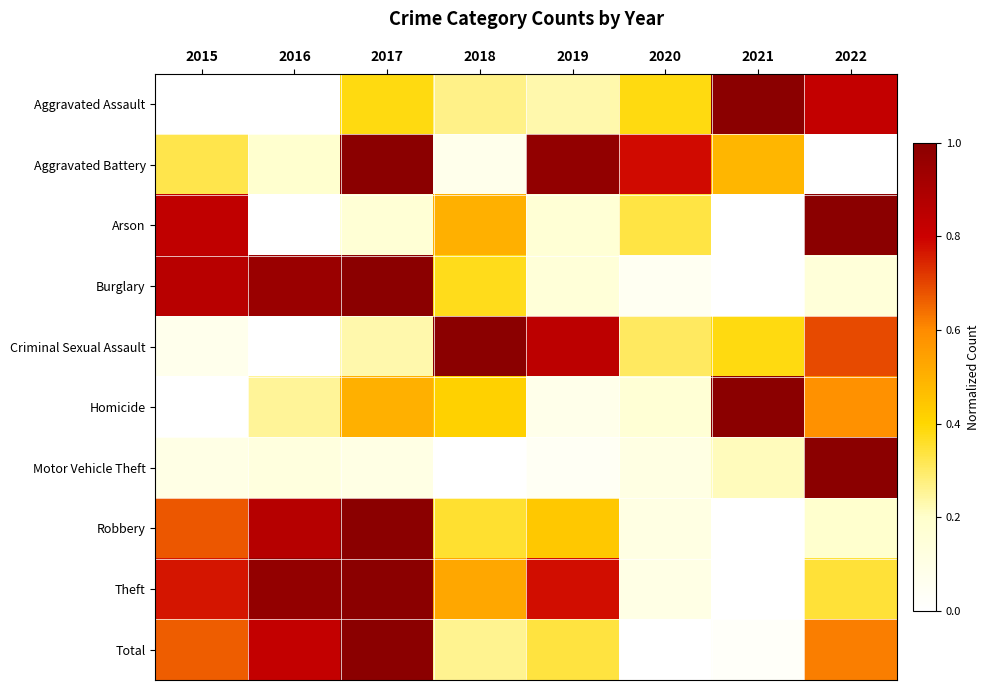

Reading right to left, extract all data points from this chart.

Aggravated Assault: 2022=0.8	2021=1.0	2020=0.4	2019=0.2	2018=0.3	2017=0.4	2016=0.0	2015=0.0
Aggravated Battery: 2022=0.0	2021=0.5	2020=0.8	2019=1.0	2018=0.1	2017=1.0	2016=0.2	2015=0.3
Arson: 2022=1.0	2021=0.0	2020=0.3	2019=0.2	2018=0.5	2017=0.2	2016=0.0	2015=0.8
Burglary: 2022=0.2	2021=0.0	2020=0.1	2019=0.2	2018=0.4	2017=1.0	2016=1.0	2015=0.9
Criminal Sexual Assault: 2022=0.7	2021=0.4	2020=0.3	2019=0.8	2018=1.0	2017=0.2	2016=0.0	2015=0.1
Homicide: 2022=0.6	2021=1.0	2020=0.2	2019=0.1	2018=0.4	2017=0.5	2016=0.2	2015=0.0
Motor Vehicle Theft: 2022=1.0	2021=0.2	2020=0.1	2019=0.0	2018=0.0	2017=0.1	2016=0.1	2015=0.1
Robbery: 2022=0.2	2021=0.0	2020=0.1	2019=0.4	2018=0.4	2017=1.0	2016=0.9	2015=0.7
Theft: 2022=0.3	2021=0.0	2020=0.1	2019=0.8	2018=0.5	2017=1.0	2016=1.0	2015=0.8
Total: 2022=0.6	2021=0.0	2020=0.0	2019=0.3	2018=0.3	2017=1.0	2016=0.8	2015=0.7